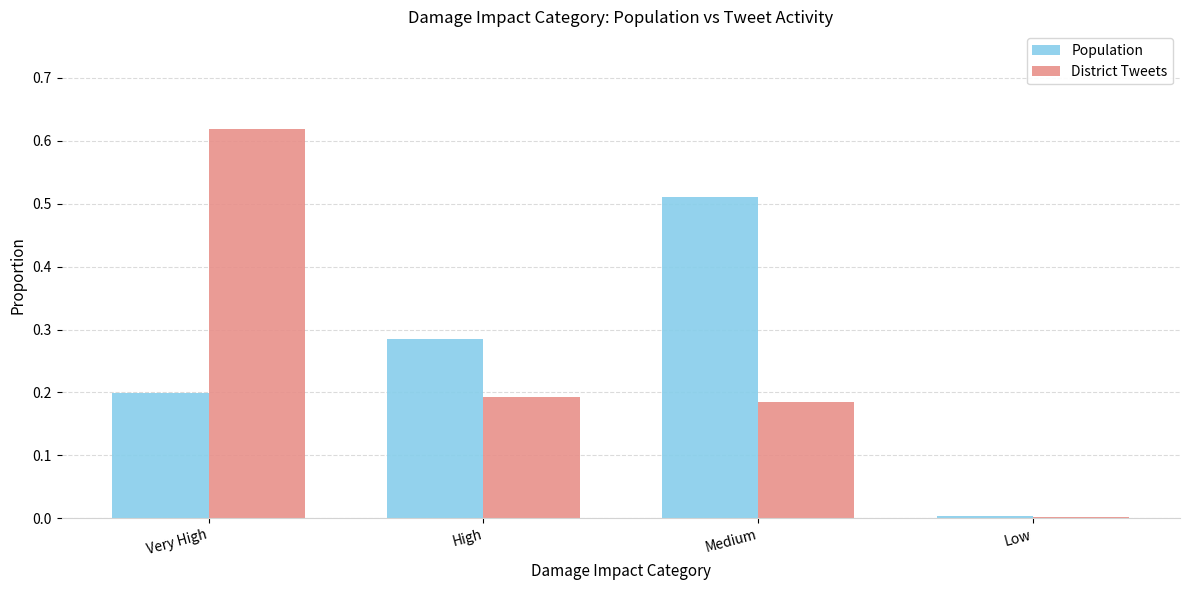

Which label corresponds to the largest value in the chart?

Very High